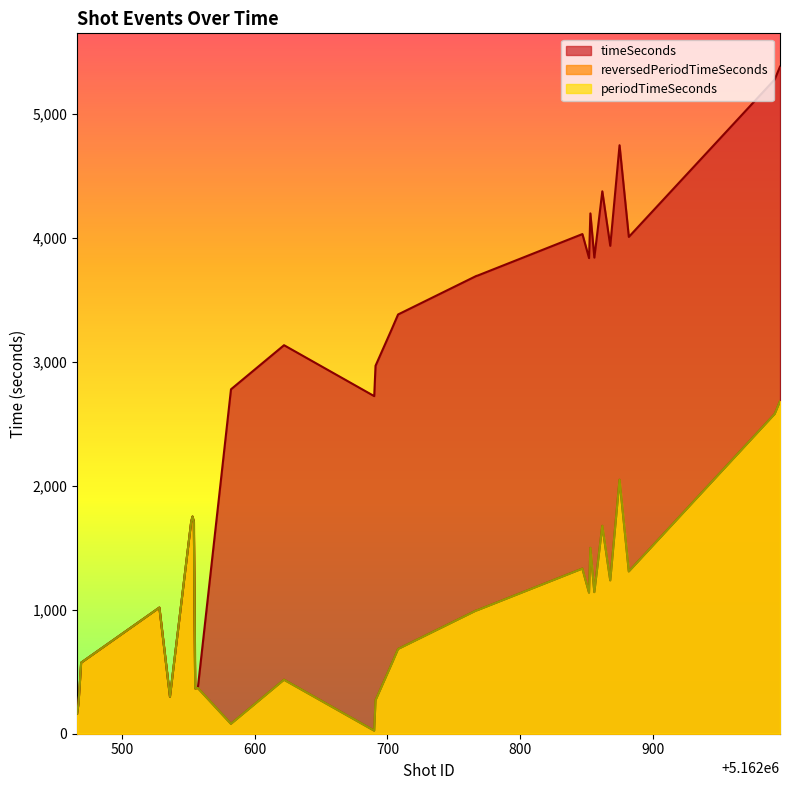

Which category has the highest value across all series?

5162996